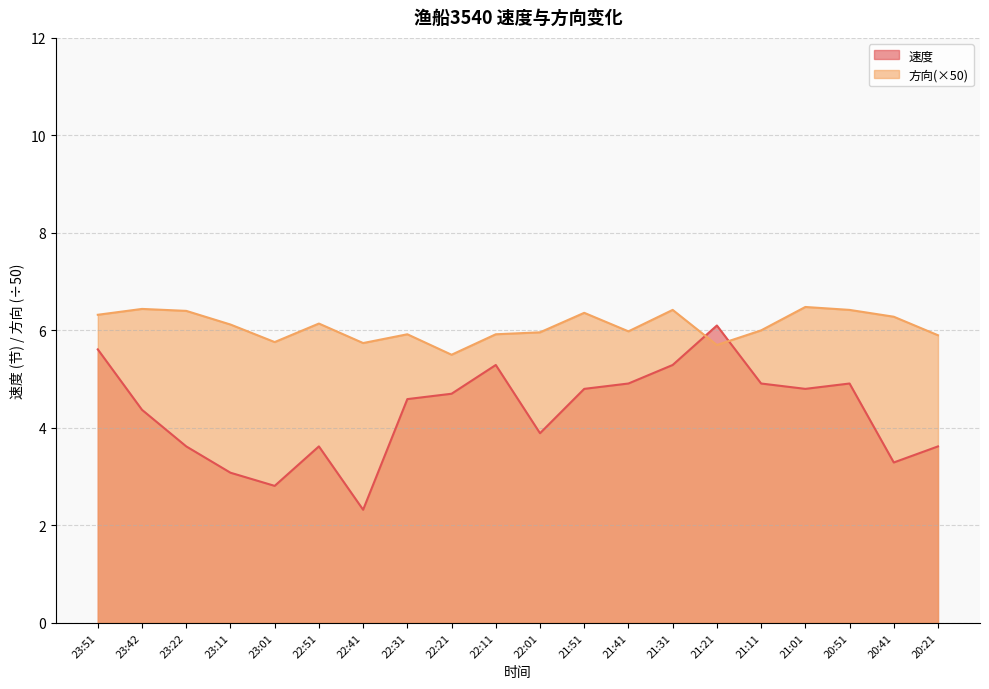

In 方向, how many points are higher than both neighbors (excluding endpoints)?

6